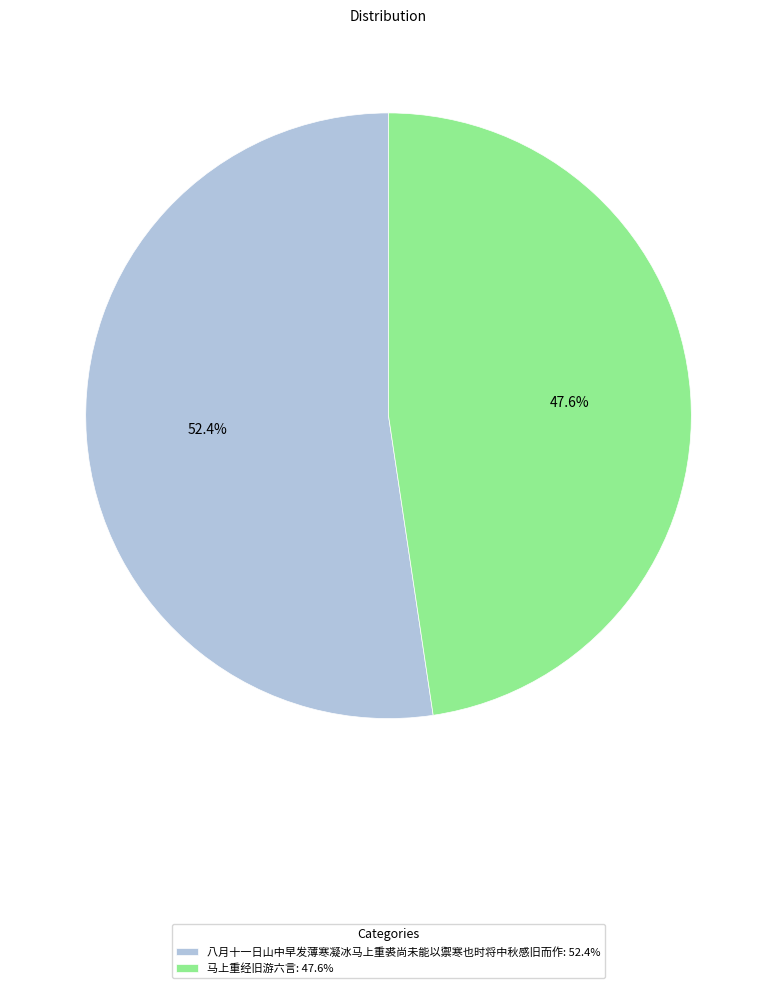

Rank the categories by value from highest to lowest.

八月十一日山中早发薄寒凝冰马上重裘尚未能以禦寒也时将中秋感旧而作, 马上重经旧游六言